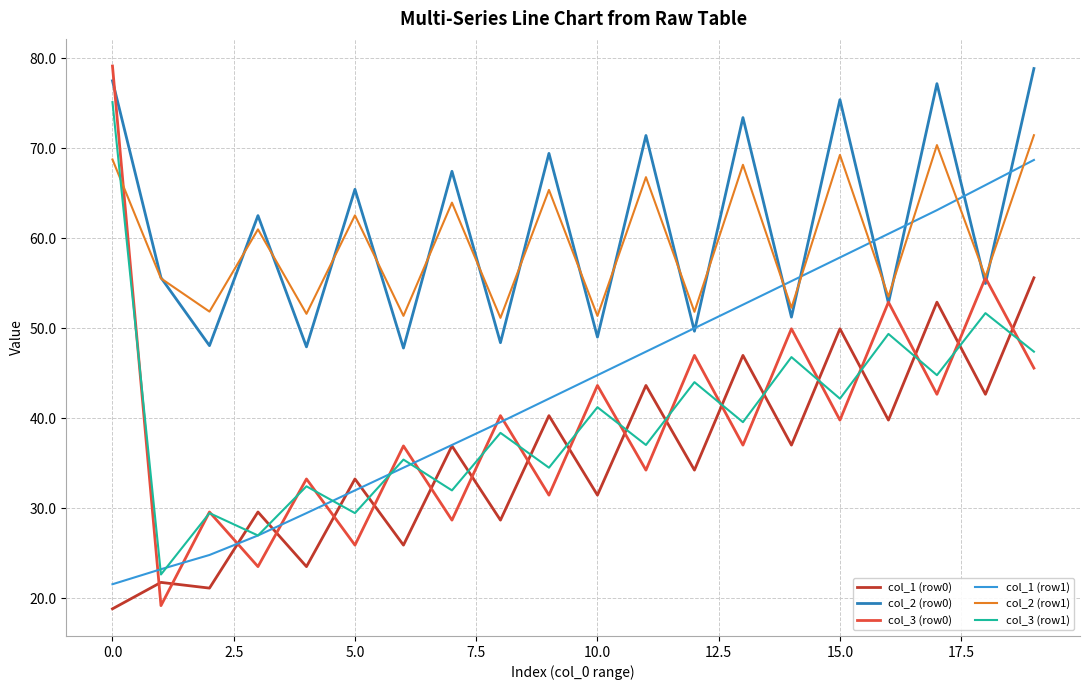

True or false: col_3 (row1) and col_2 (row0) intersect in this chart.

False